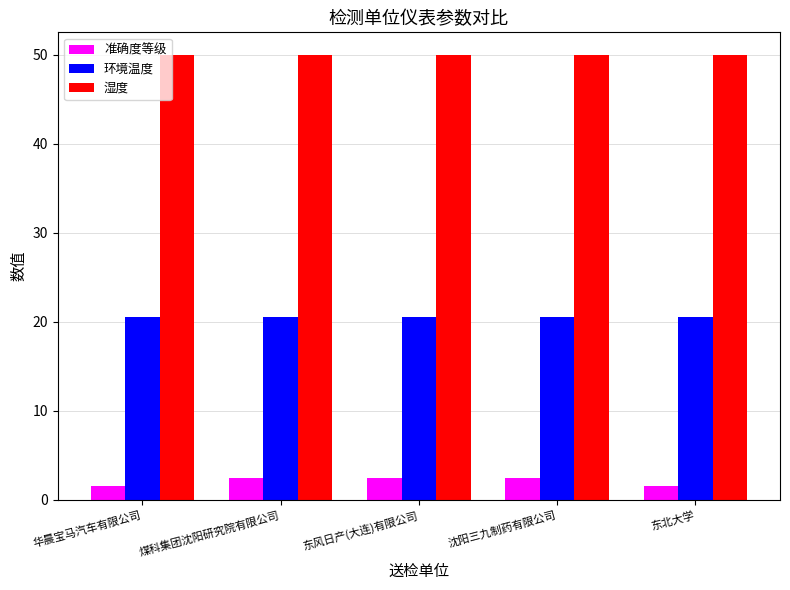

Is it true that 湿度 equals 50.0 at 华晨宝马汽车有限公司?

True